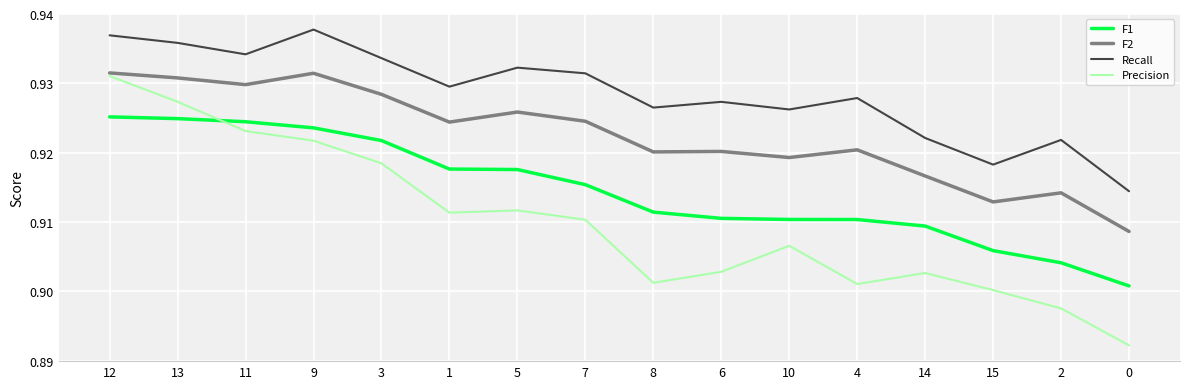

Count the Precision values in the range 0 to 1.

16